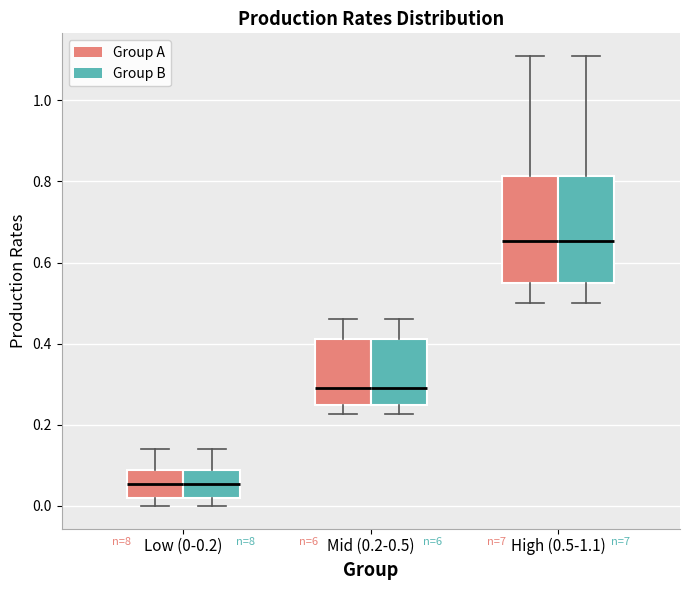

Reading left to right, transcribe this box plot: for each box, give where its median line is, the range the box spans, and where its two whiskers end, as read against the y-axis. The values are not printed on the chart, so give them approximately, as read against the axis.

Low (0-0.2) (Group A): median 0.06, box 0.02 to 0.08, whiskers 0.00 to 0.14
Low (0-0.2) (Group B): median 0.06, box 0.02 to 0.08, whiskers 0.00 to 0.14
Mid (0.2-0.5) (Group A): median 0.30, box 0.24 to 0.42, whiskers 0.22 to 0.46
Mid (0.2-0.5) (Group B): median 0.30, box 0.24 to 0.42, whiskers 0.22 to 0.46
High (0.5-1.1) (Group A): median 0.66, box 0.56 to 0.82, whiskers 0.50 to 1.10
High (0.5-1.1) (Group B): median 0.66, box 0.56 to 0.82, whiskers 0.50 to 1.10